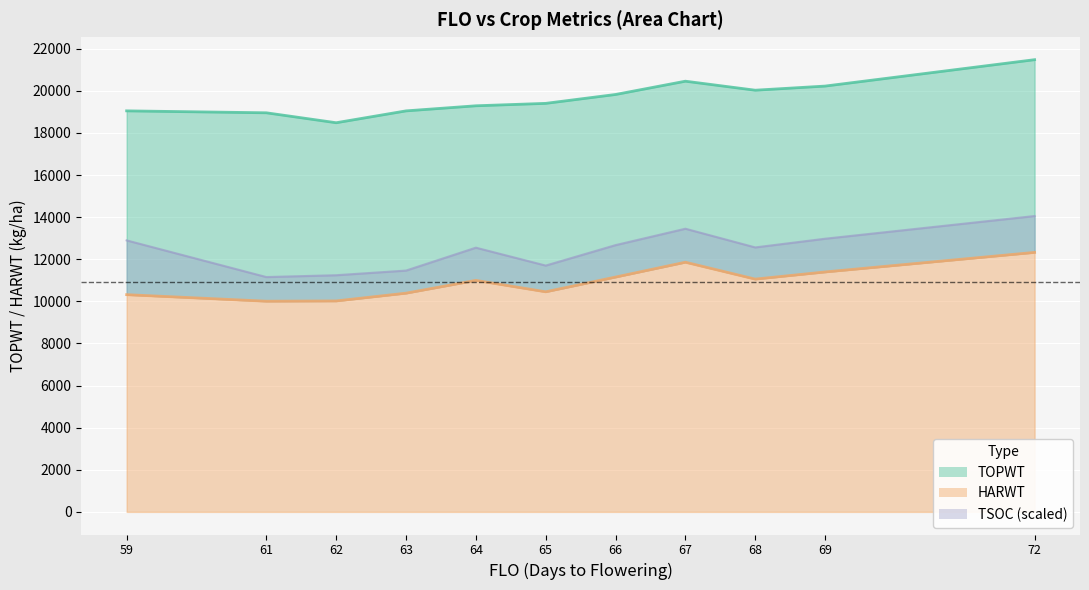

How many interior local valleys does the HARWT series have?

3